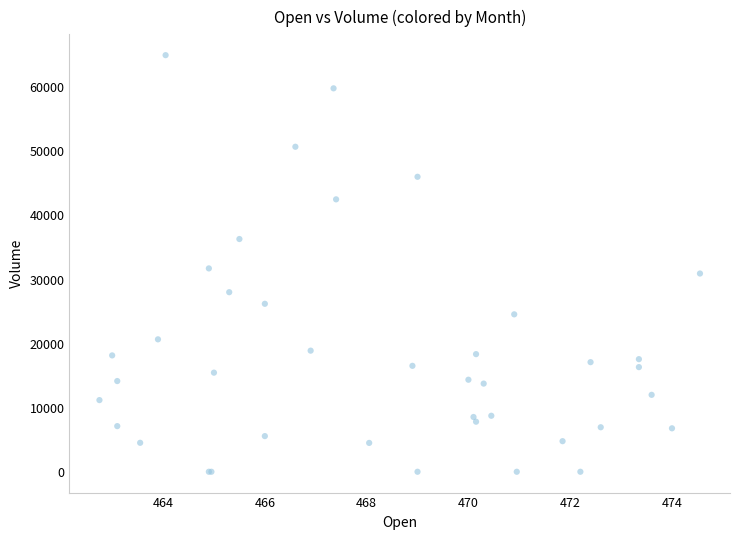

What Y value in the scatter plot is closest to 32509?

31737